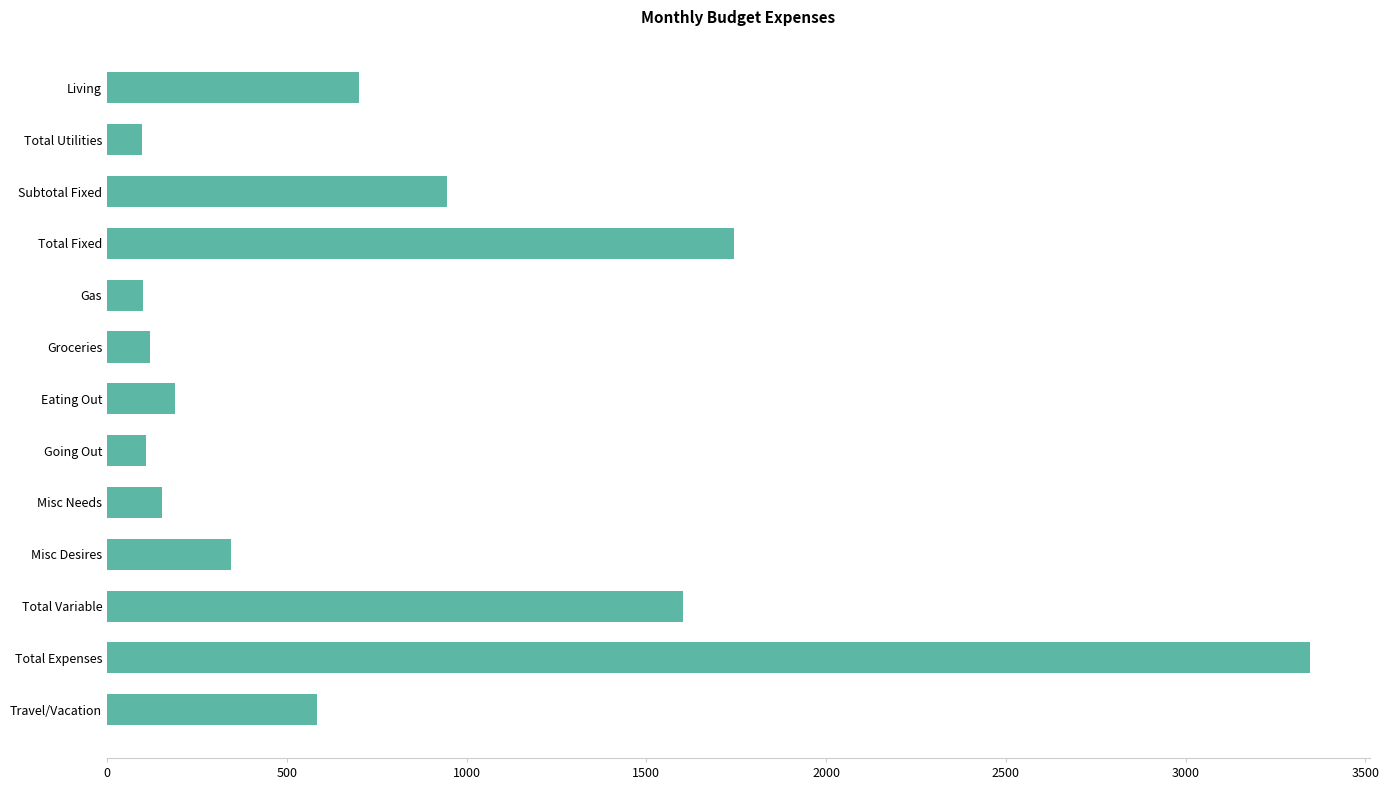

What is the value of the 1st bar from the top?

700.0